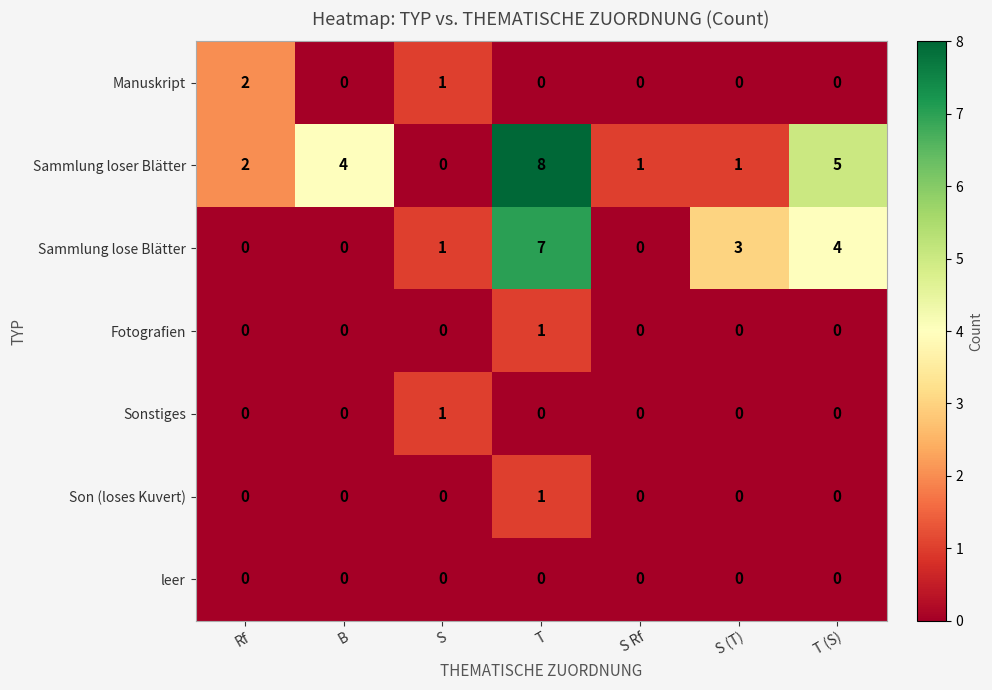

What is the greatest value displayed?

8